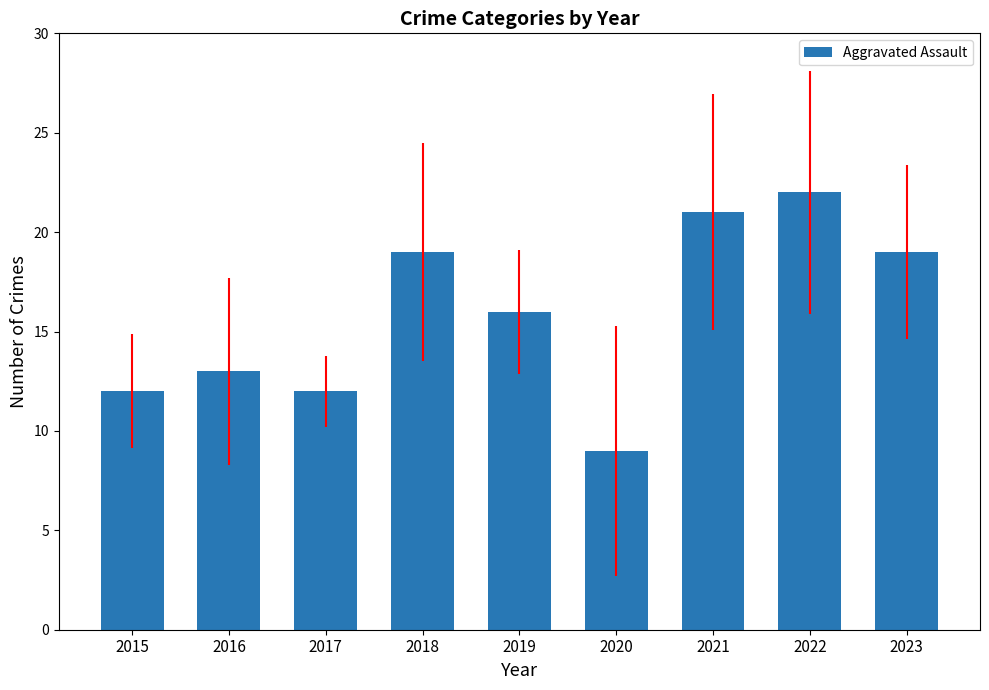

Is it true that the value at 2017 is 8?

False